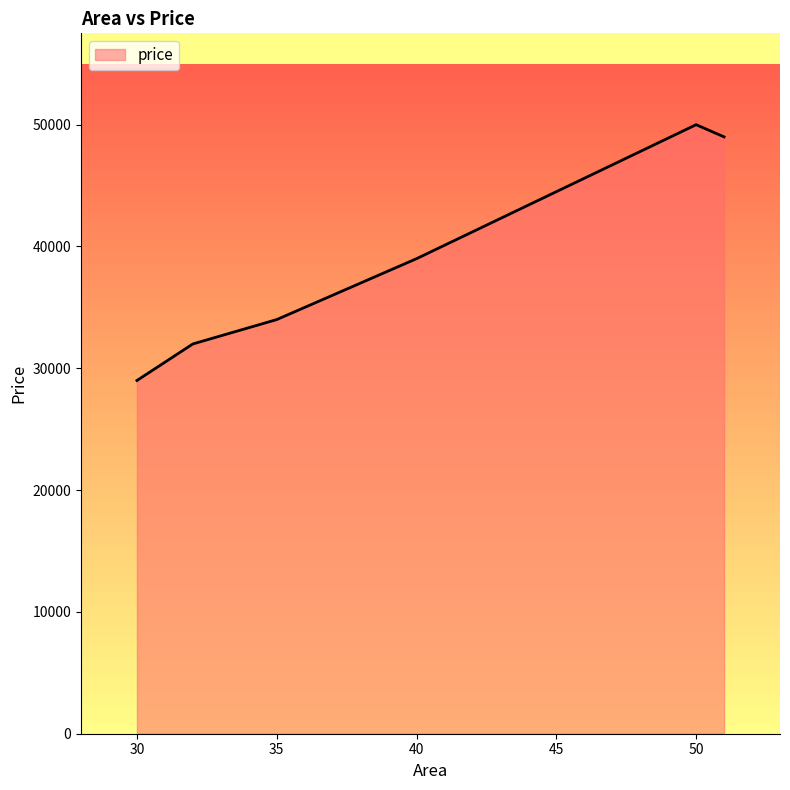

What is the maximum value shown in the chart?

50000